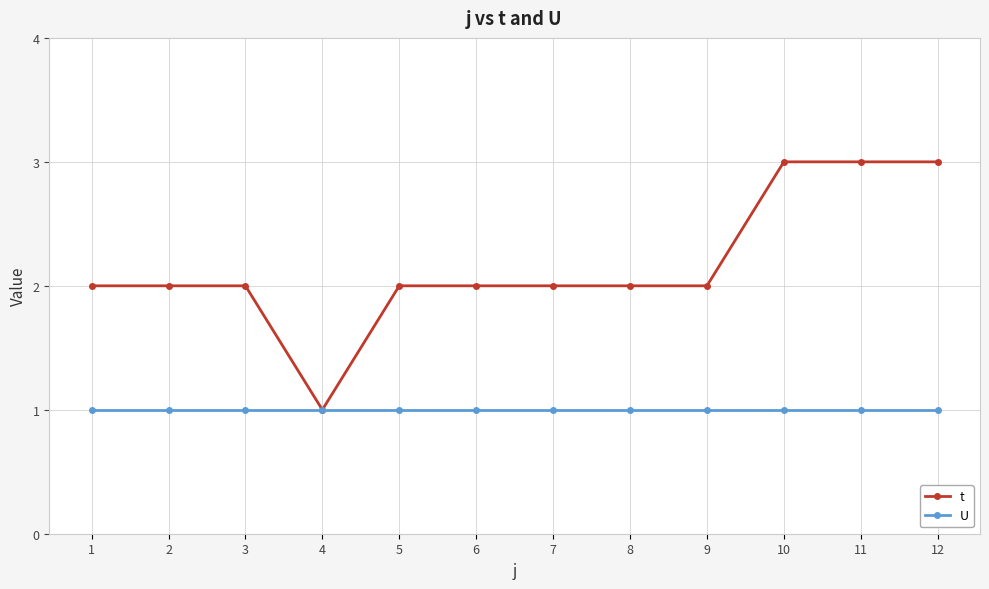

At which label does t reach its minimum?

4